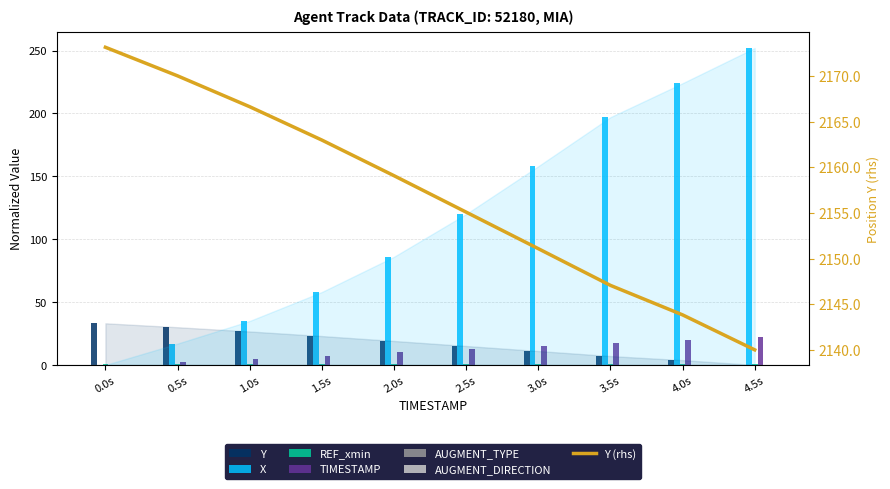

Where is Y nearest to the value 16?

2.5s